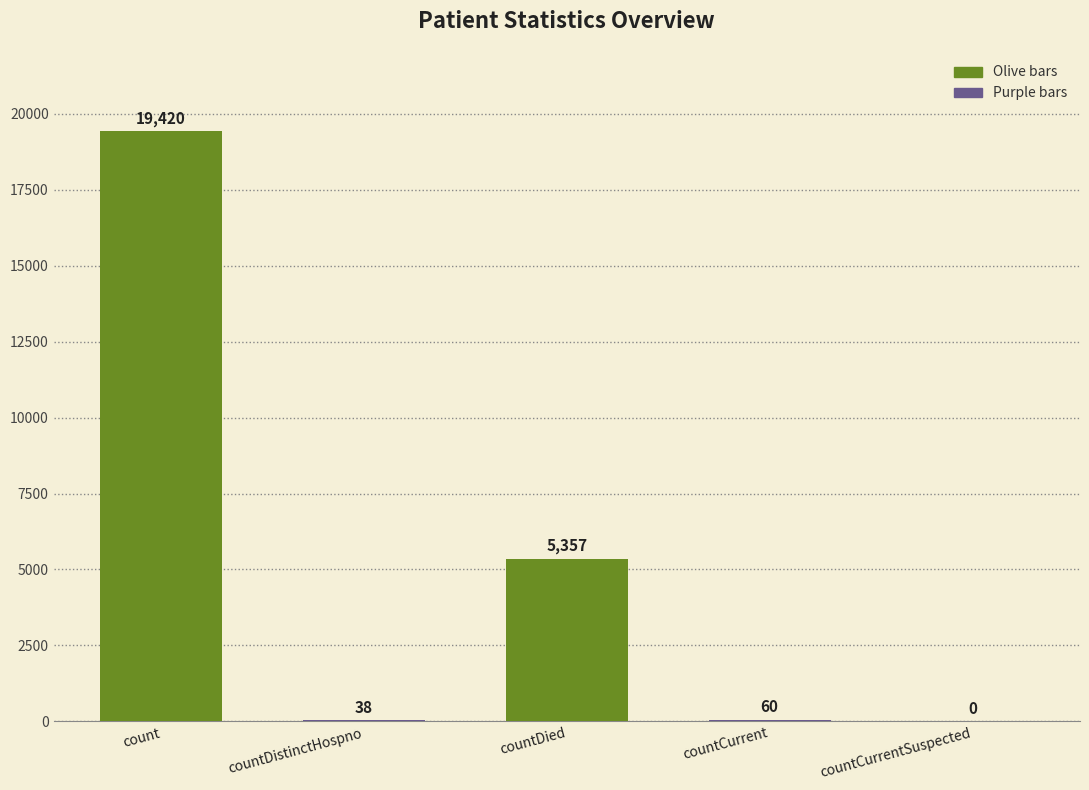

What is the change in value from countDistinctHospno to countDied?

+5319